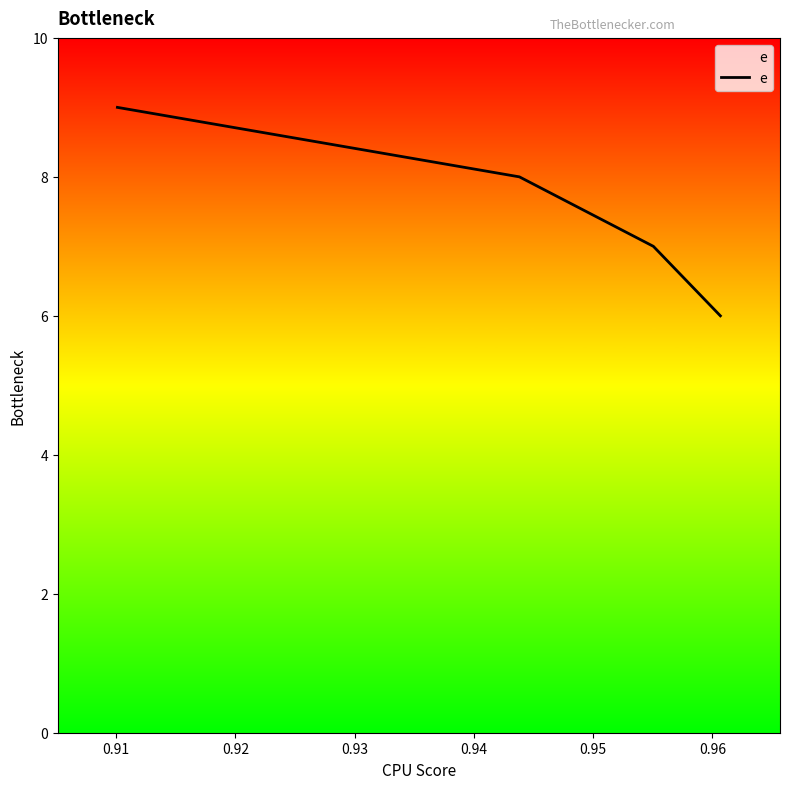

Is this an area chart (filled region under the line)?

No